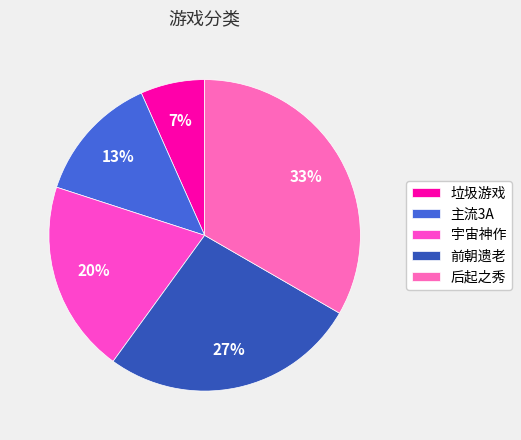

How many segments does this pie chart have?

5